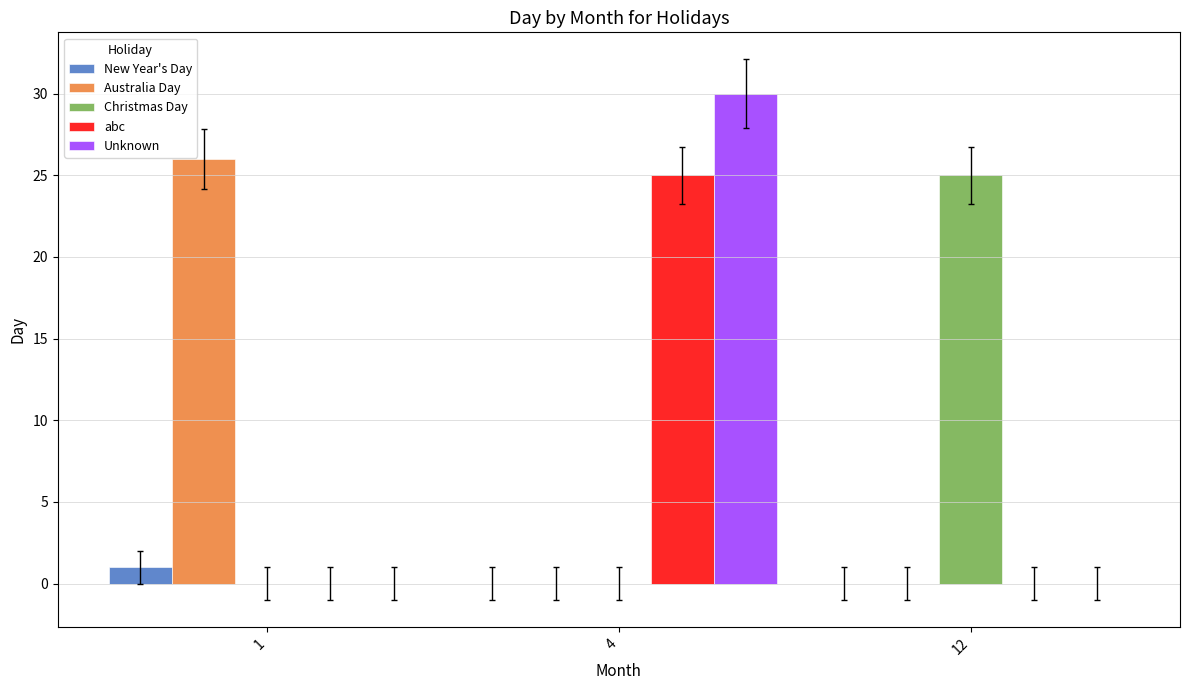

Which series has the widest spread of values?

Unknown